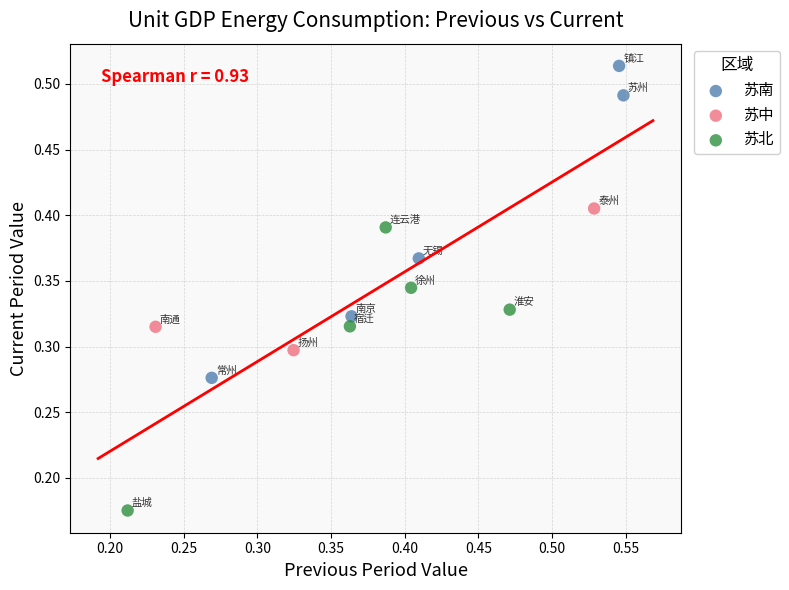

Which series contains the highest Y value?

苏南